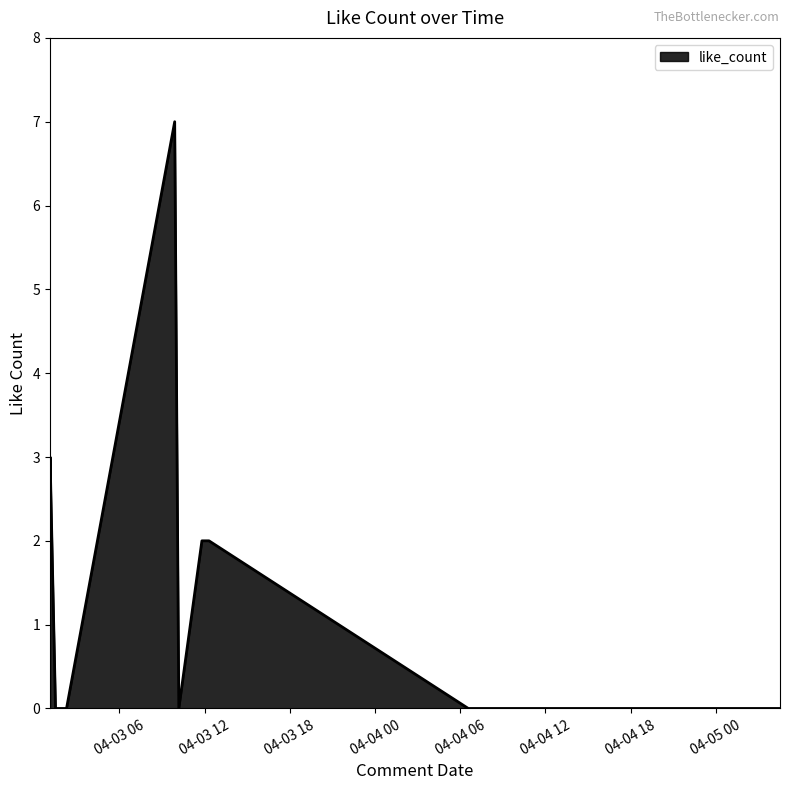

Count the values in the range 0 to 2.

9